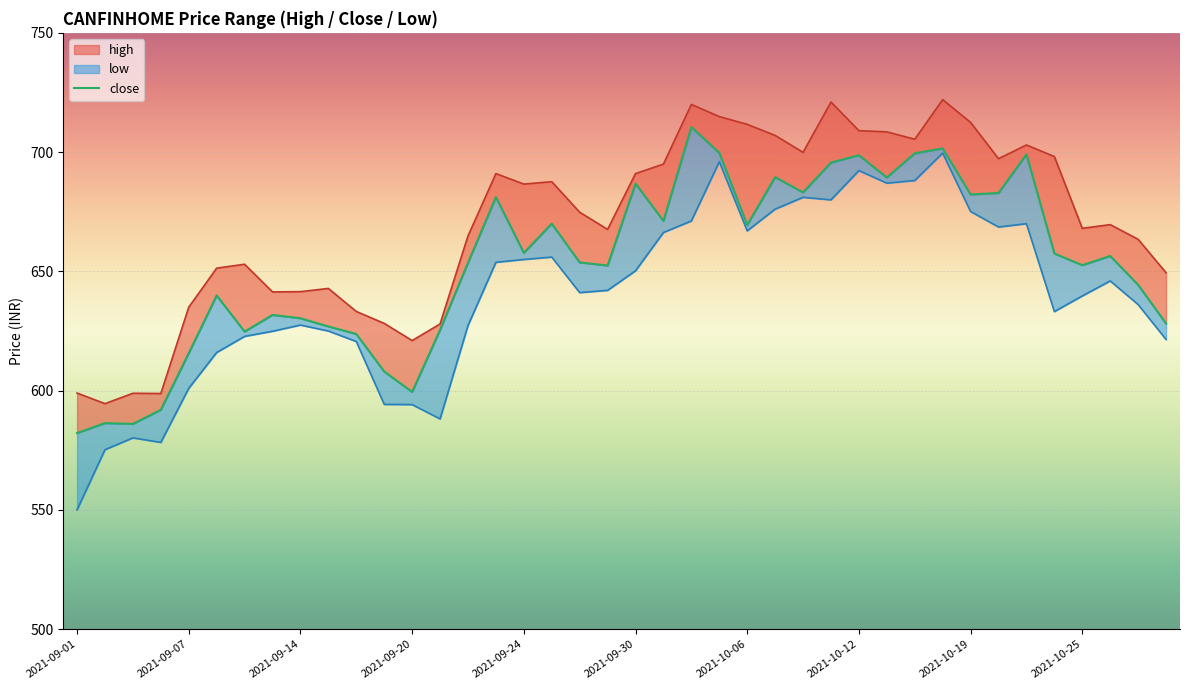

What is the value of the high point at the 38th from the left?

669.6